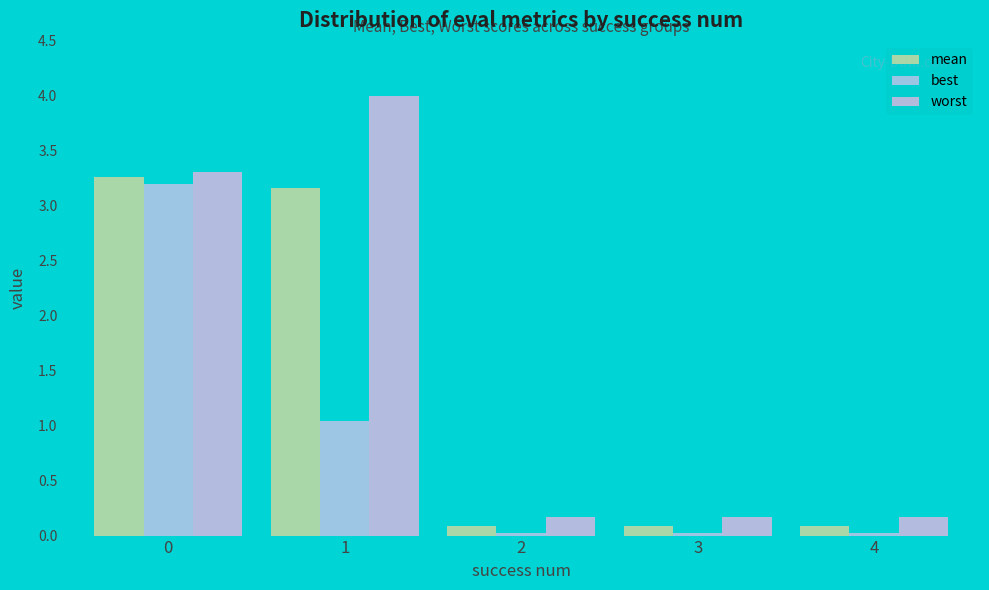

At how many categories does at least one series exceed 0?

5